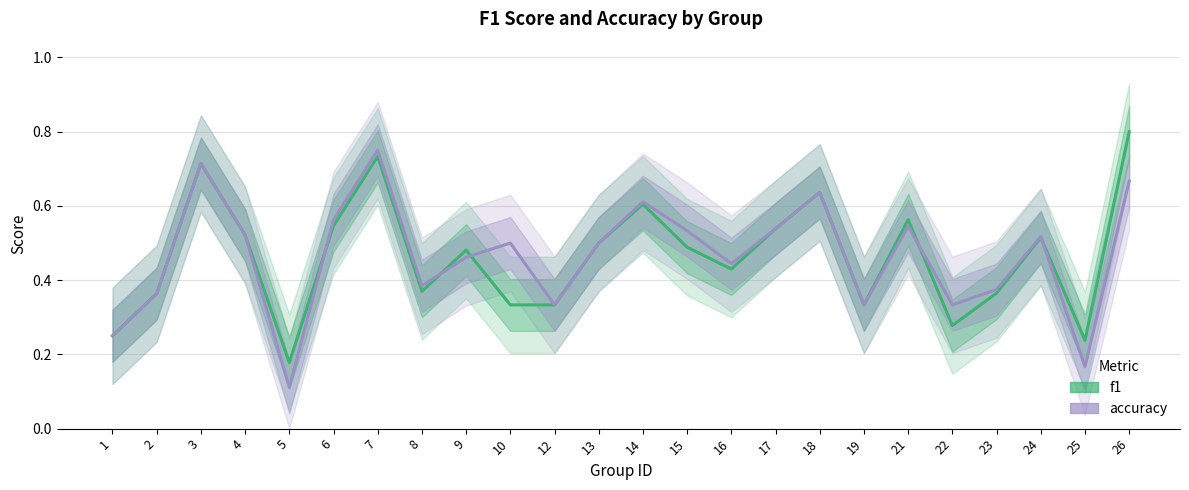

At which label is f1 closest to 0?

5